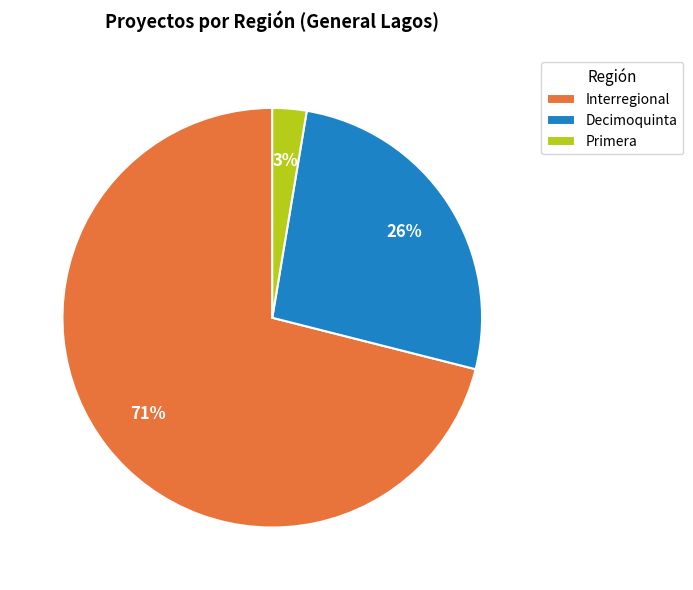

To the nearest percent, what portion does Primera represent?

3%